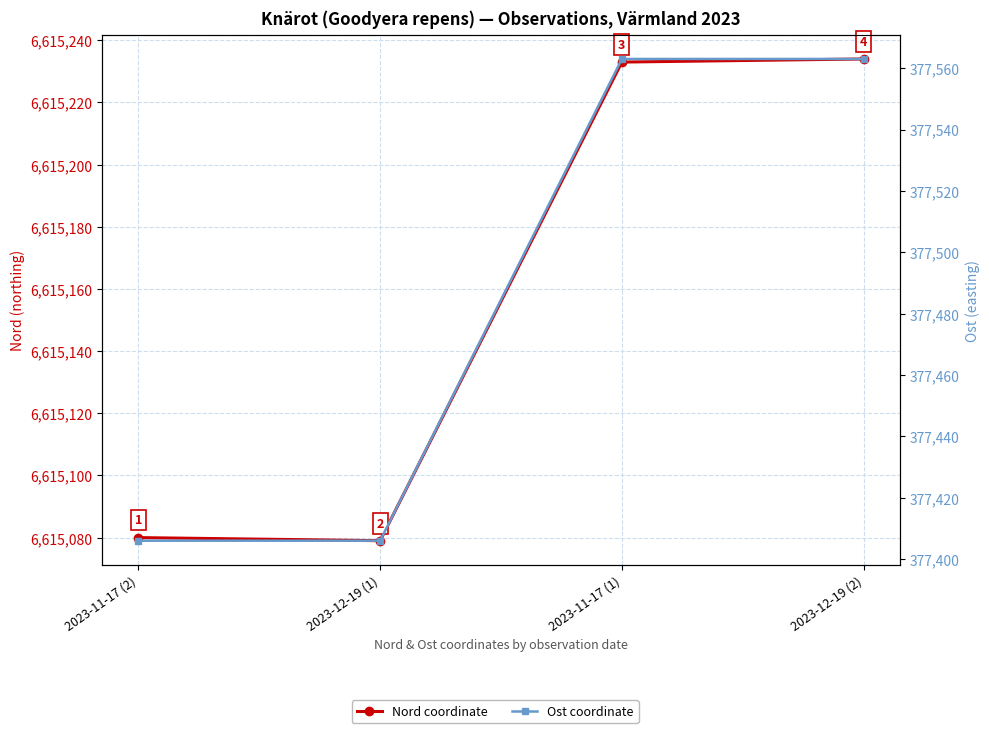

What is the spread (max minus min) of values at 2023-11-17 (1)?

6237670